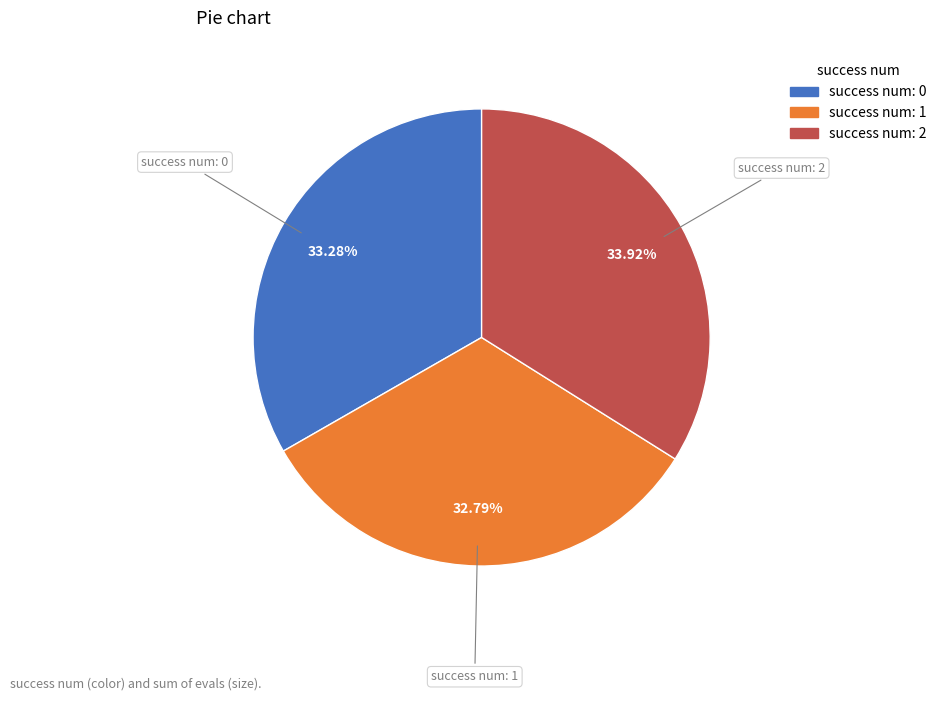

To the nearest percent, what is the difference between the largest and smallest slice percentages?

1%